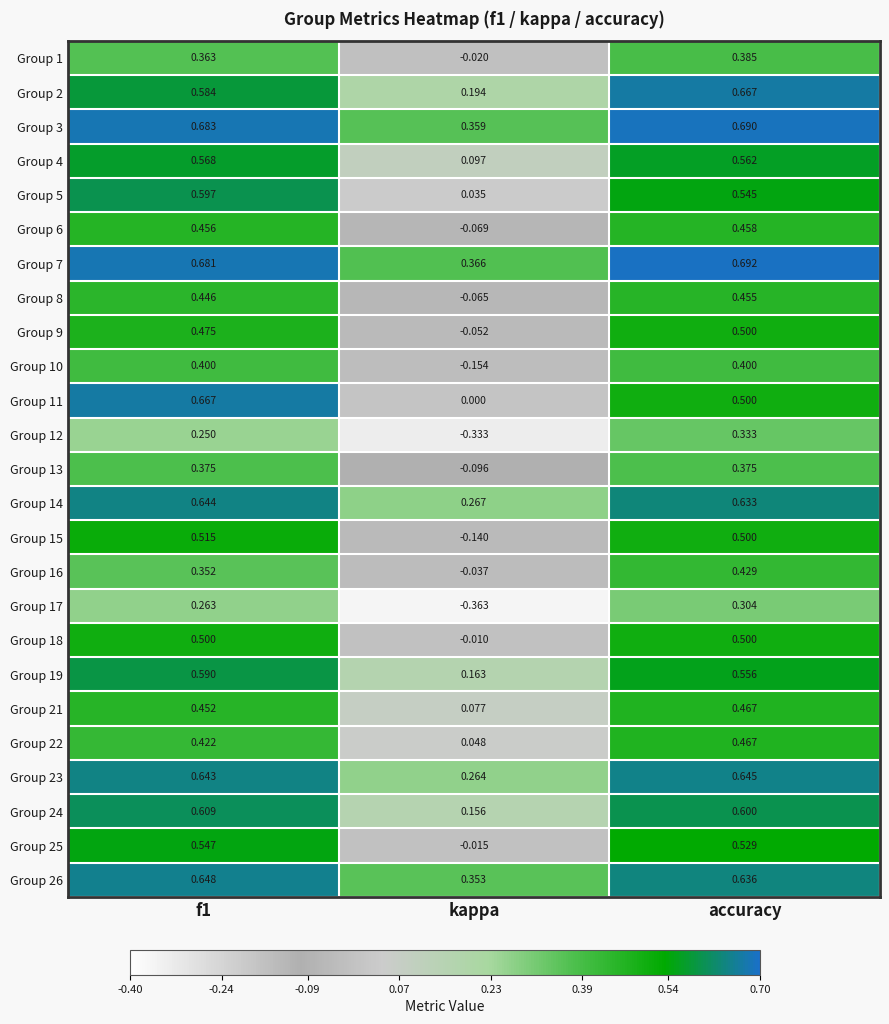

What is the total value across all series at accuracy?

12.8